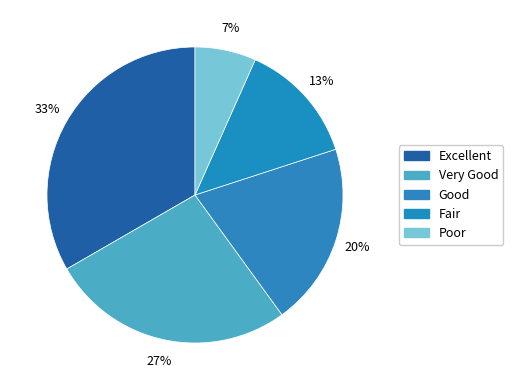

Does Excellent represent more than half of the total?

No